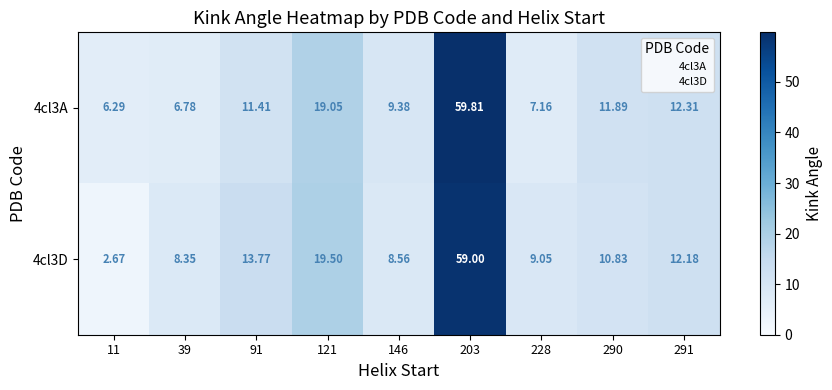

At 11, list the series in order from smallest to largest.

4cl3D, 4cl3A